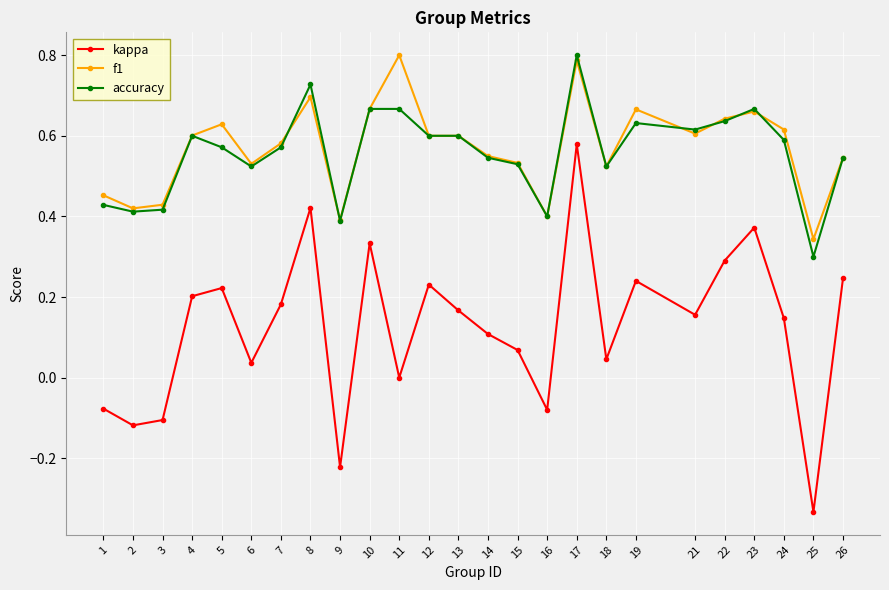

True or false: kappa and f1 intersect in this chart.

False